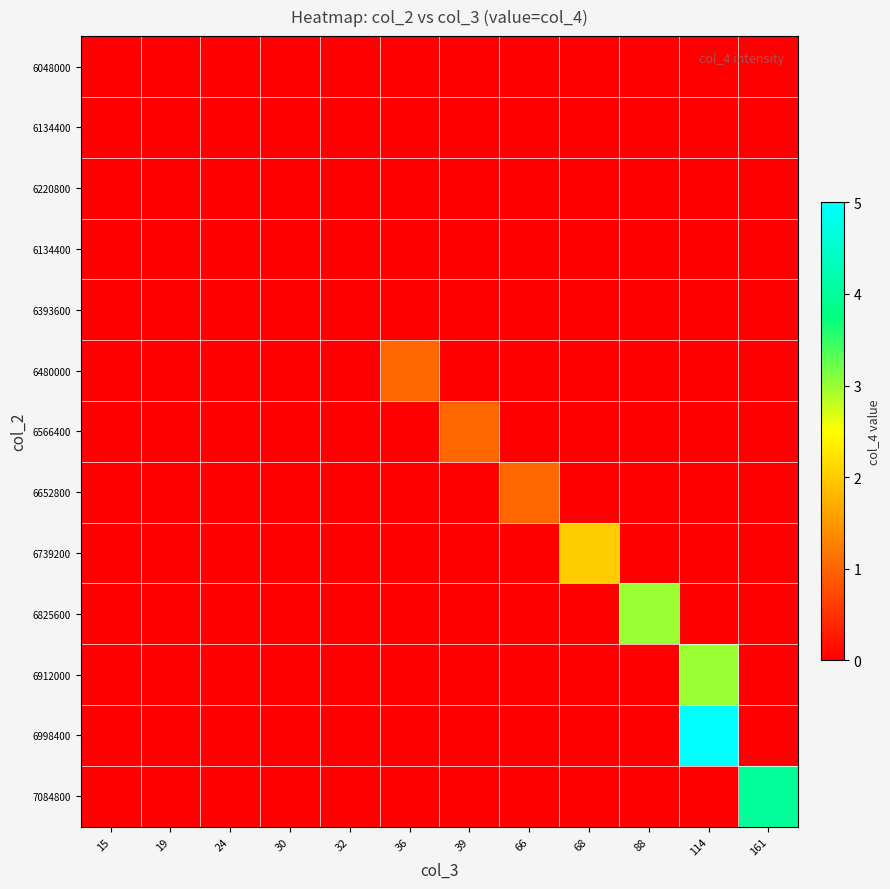

Between 36 and 30, which is larger?

36